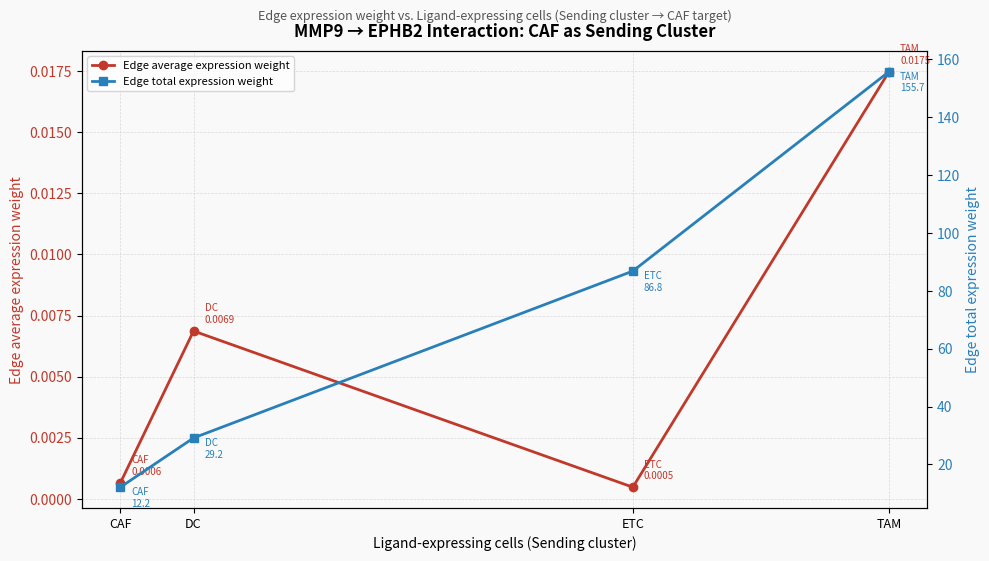

What is the difference between the maximum and second lowest values in the Edge total expression weight series?

126.5